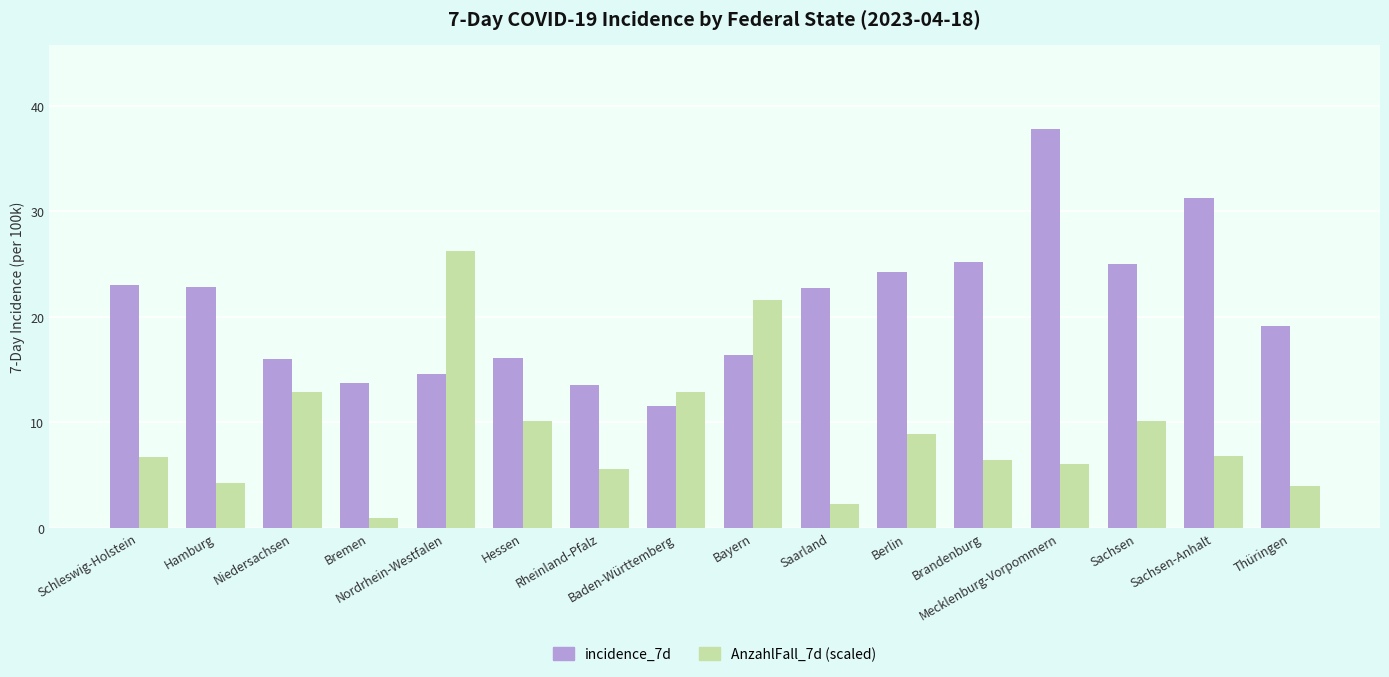

What is the difference between the AnzahlFall_7d (scaled) values at Brandenburg and Sachsen?

3.7